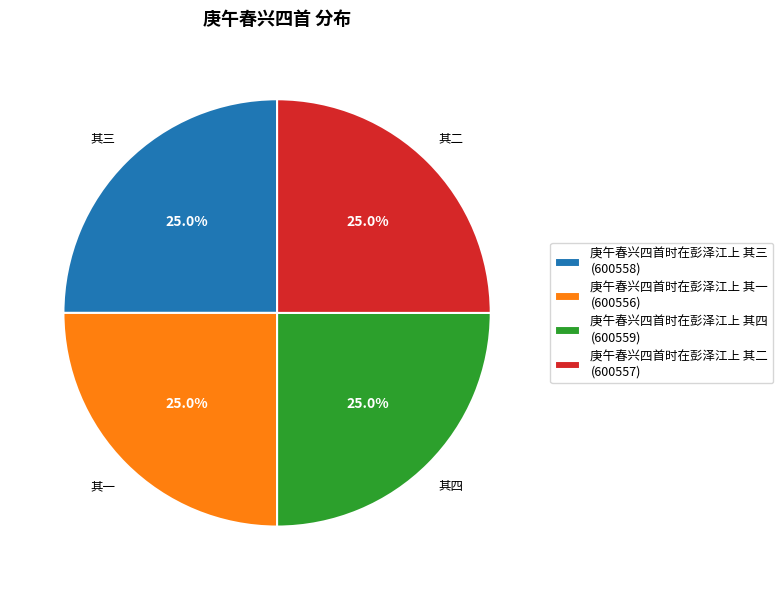

Is there a majority slice in this chart?

No